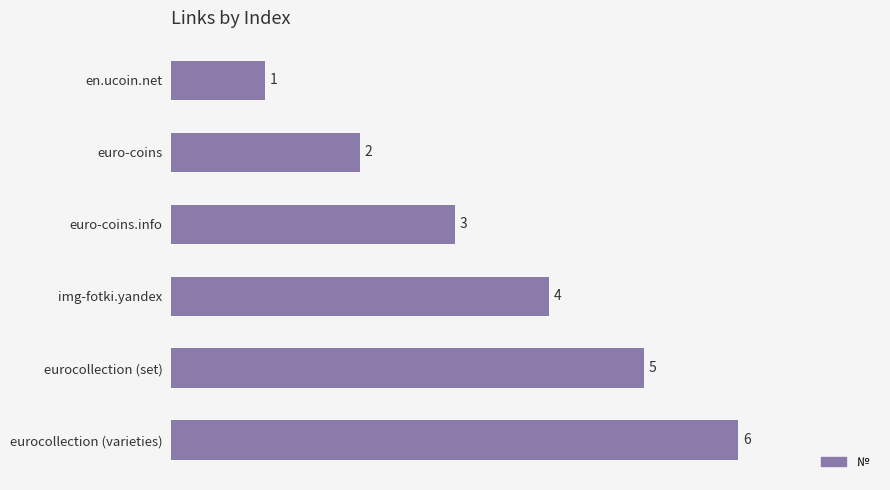

The chart shows a value of 5 at eurocollection (set). True or false?

True